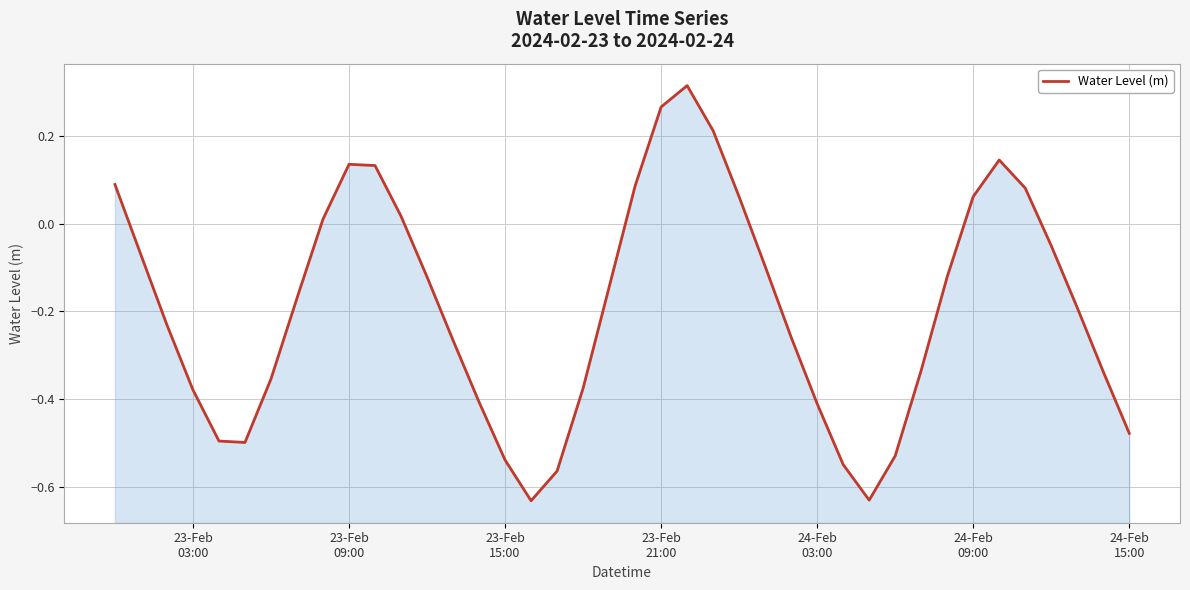

Is it true that the value at 23-Feb
03:00 is 0.1?

False